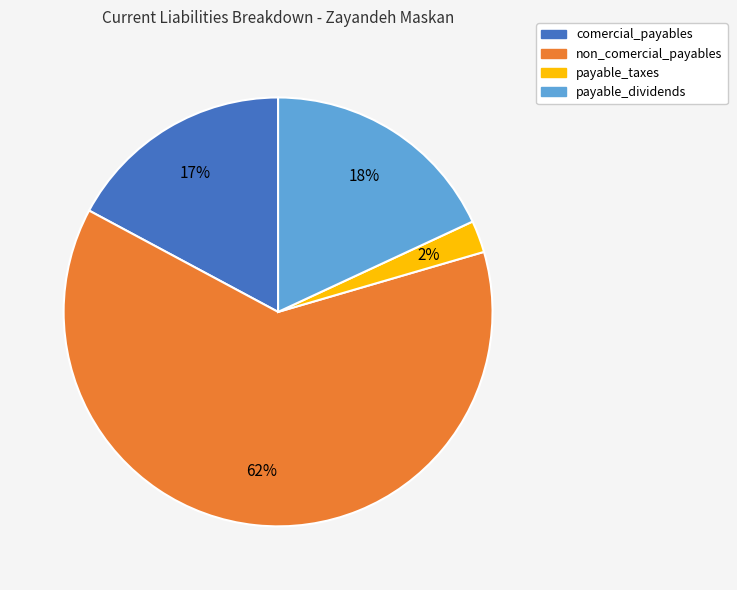

Between non_comercial_payables and payable_taxes, which is larger?

non_comercial_payables